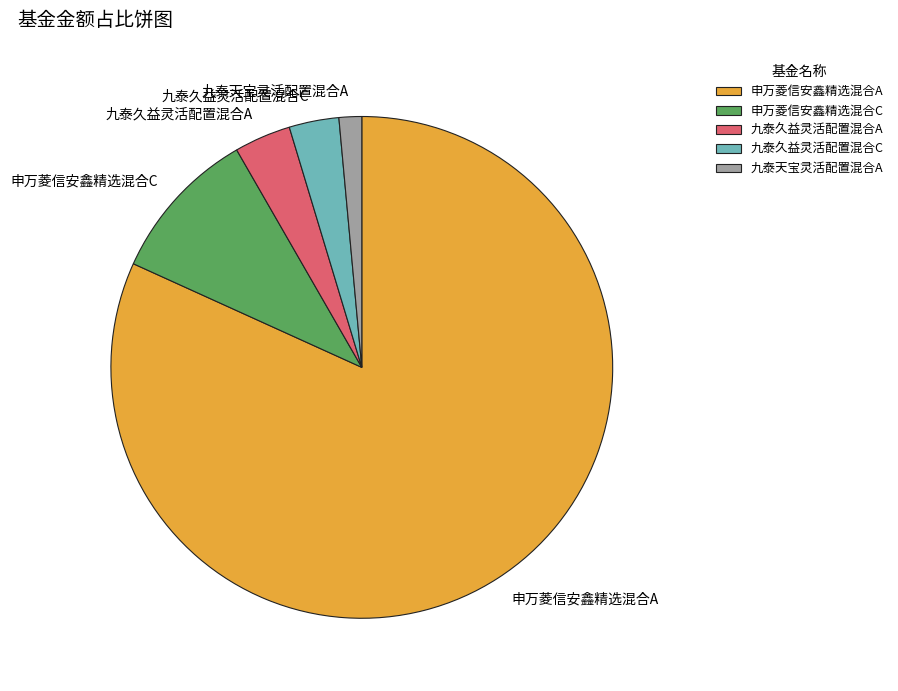

Is there a majority slice in this chart?

Yes